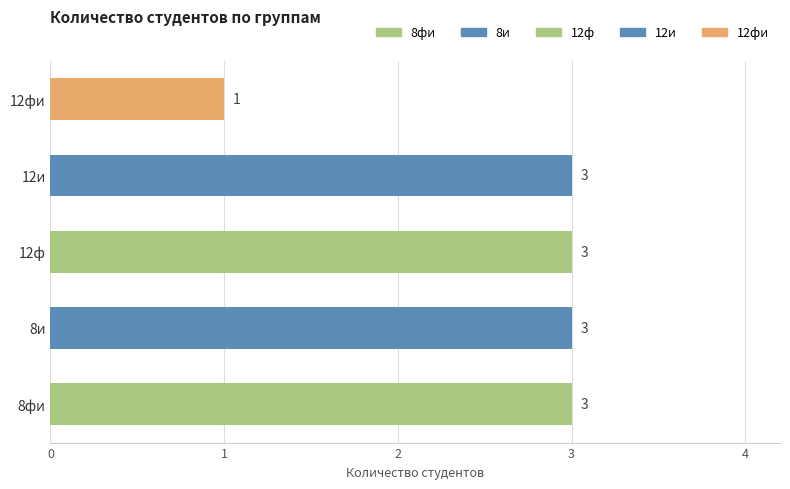

What is the ratio of the value at 12ф to the value at 12и?

1.0